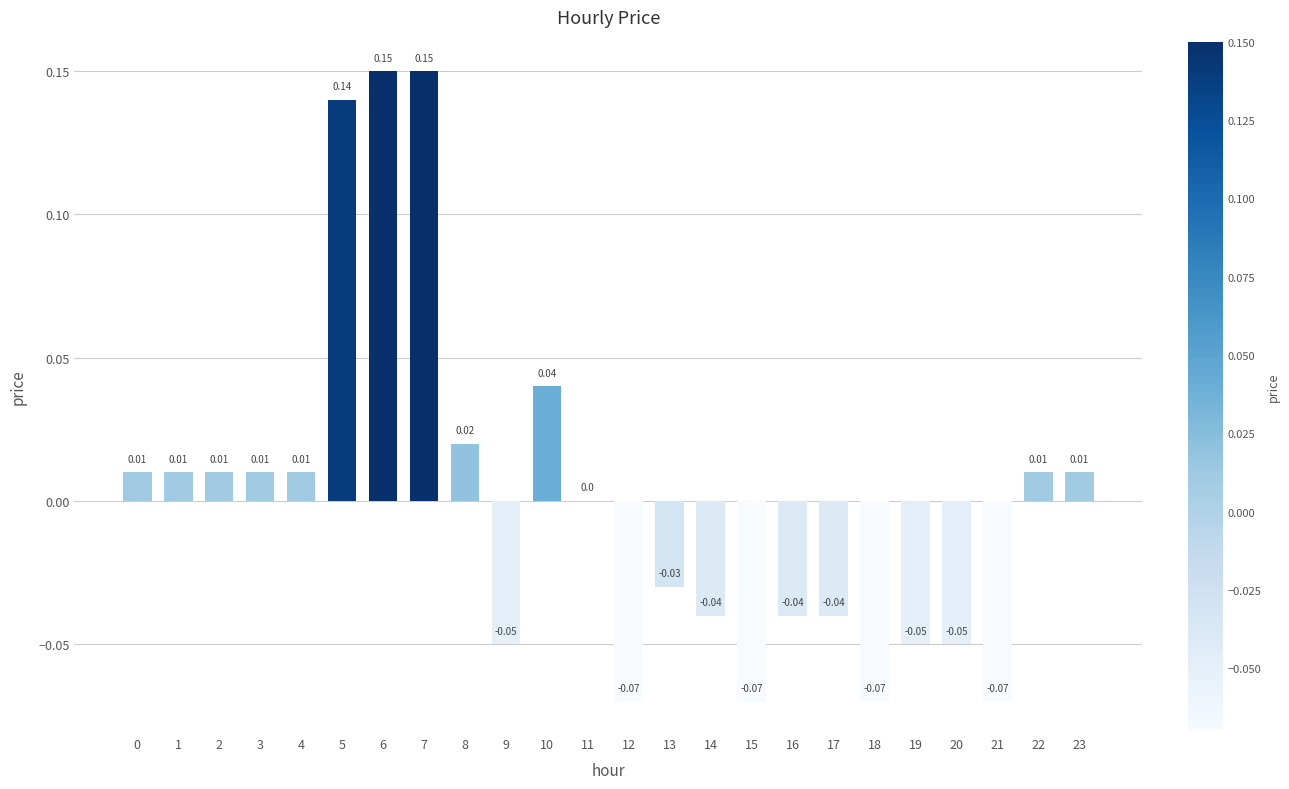

The chart shows a value of 0.0 at 0. True or false?

True